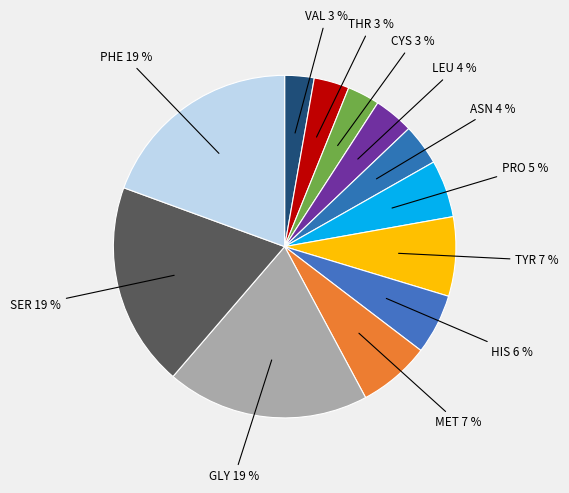

Rank the categories by value from highest to lowest.

PHE, SER, GLY, TYR, MET, HIS, PRO, ASN, LEU, THR, CYS, VAL